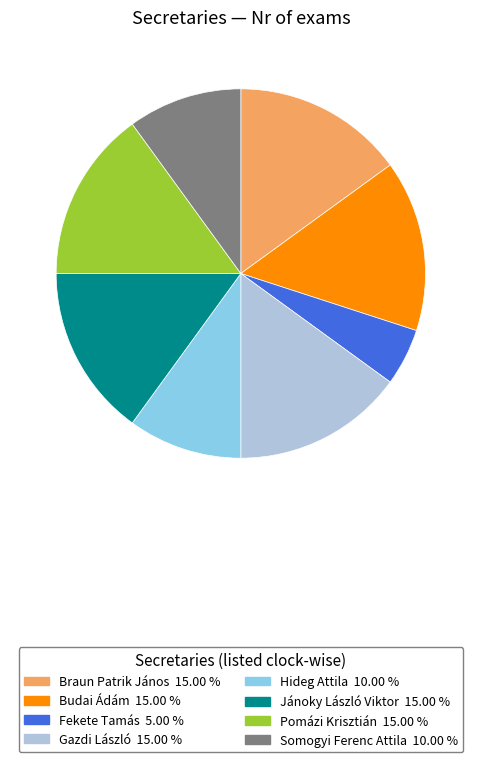

Is there any slice that represents more than half of the pie?

No